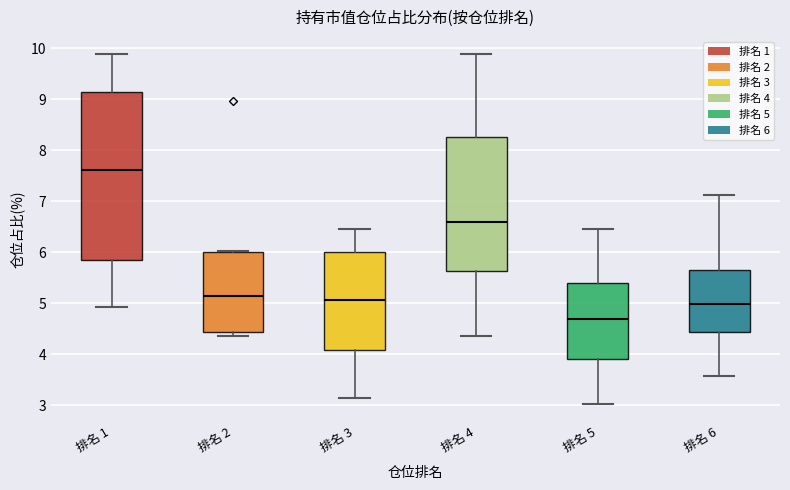

Which box is the tallest, from its lower edge to its upper edge?

排名 1